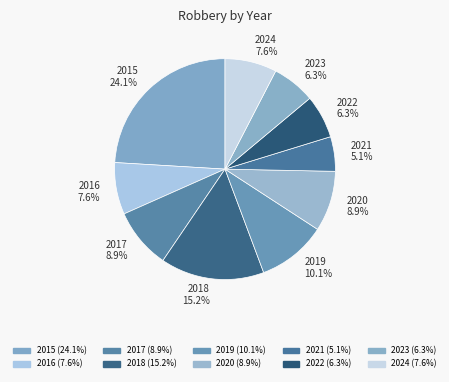

Is the sum of 2015 and 2020 greater than half?

No